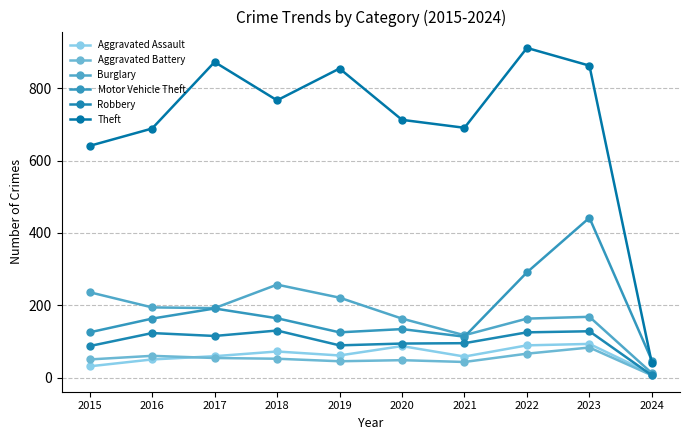

What is the value of the Burglary point at the 9th from the left?

168